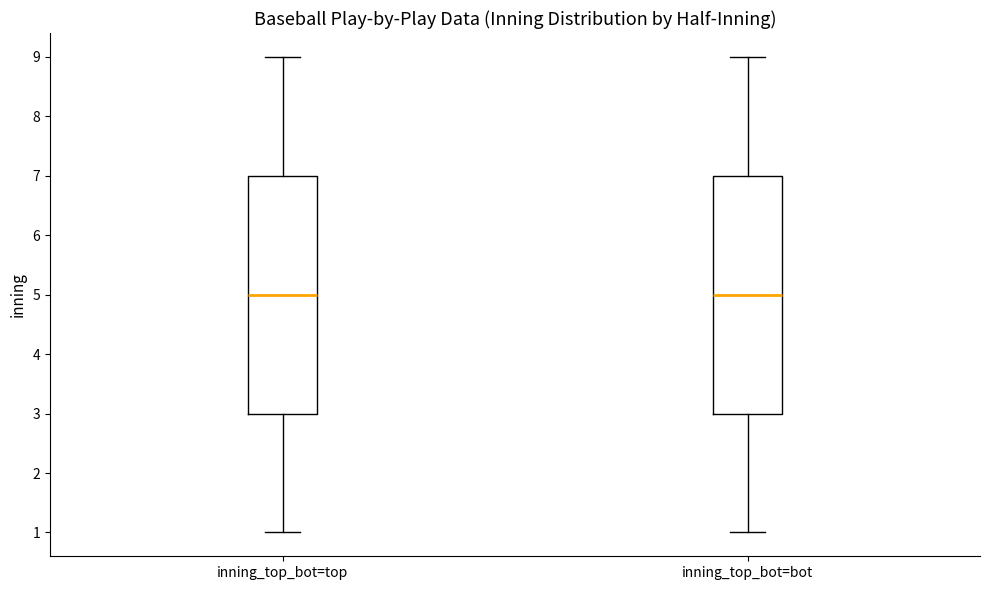

Where does the lower whisker of the box for inning_top_bot=top end on the y-axis? The values are not printed on the chart, so give them approximately, as read against the axis.

1